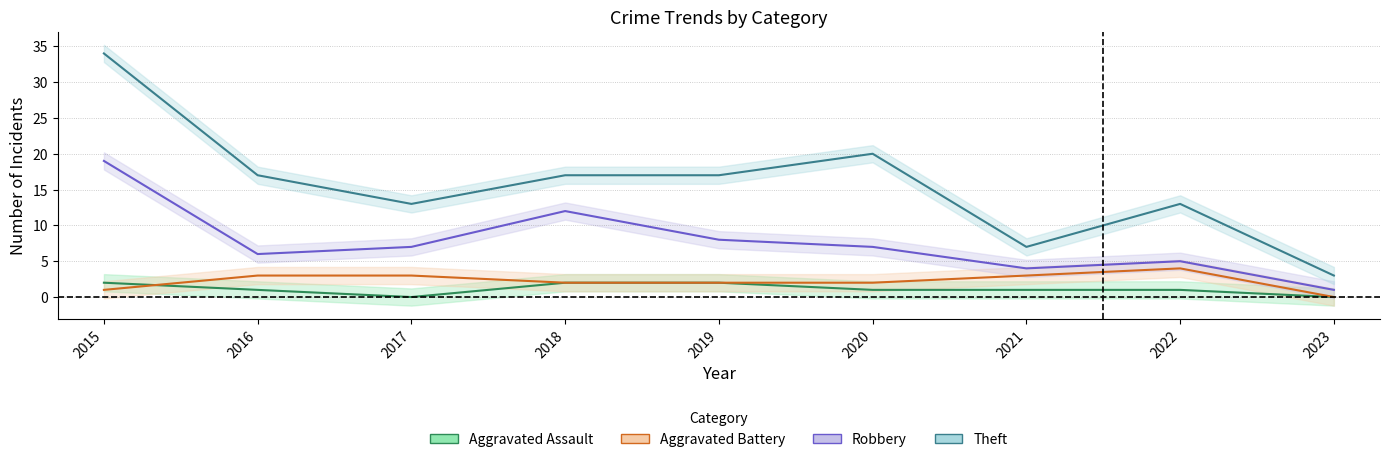

True or false: Robbery and Aggravated Assault intersect in this chart.

False